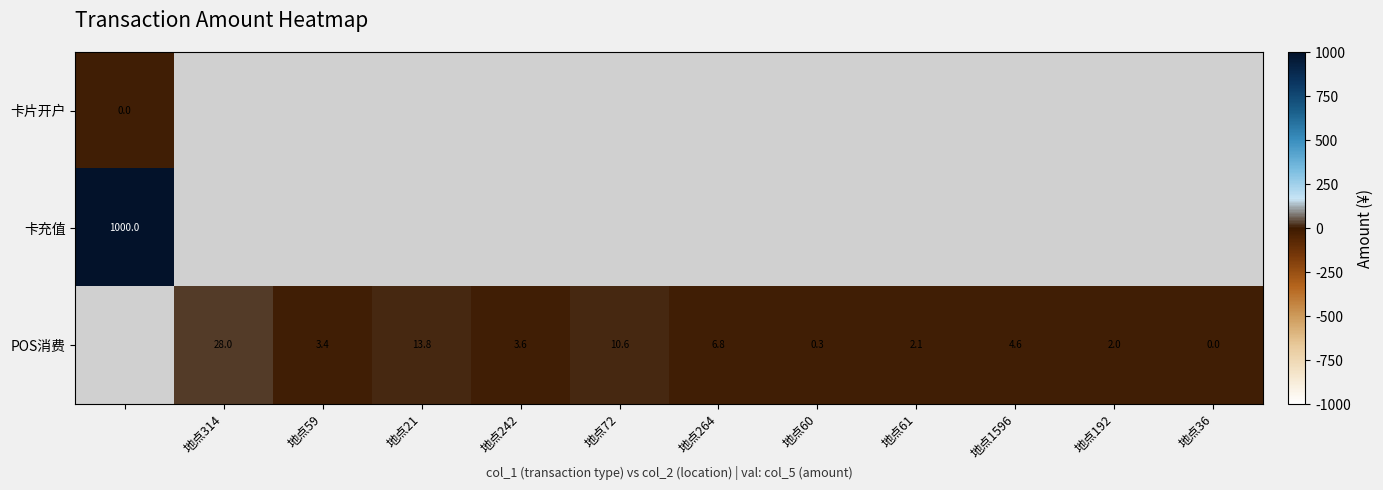

Count the number of categories in the chart.

12